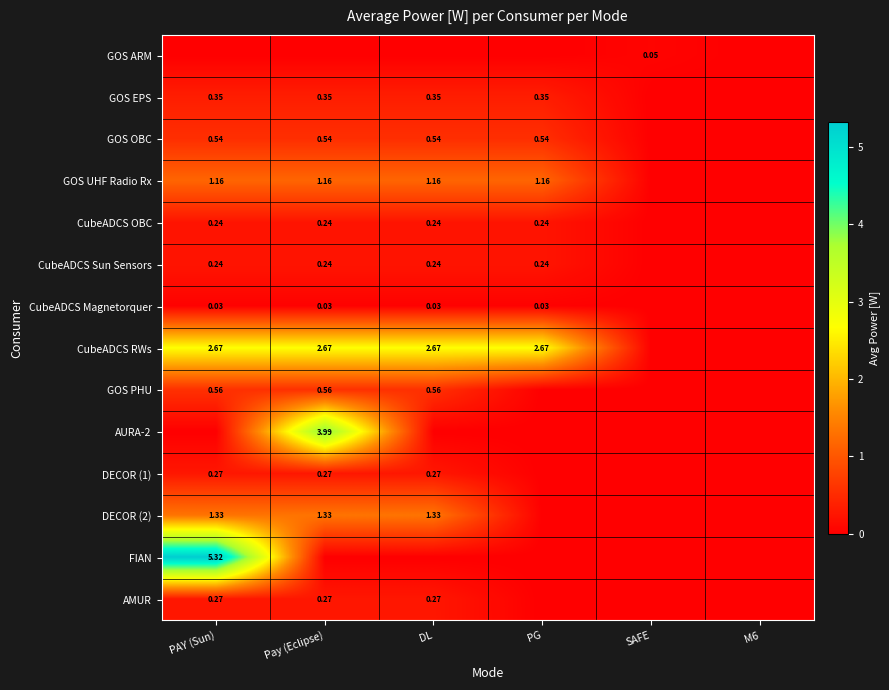

Is the value of GOS OBC at PG greater than the value of DECOR (1) at Pay (Eclipse)?

Yes